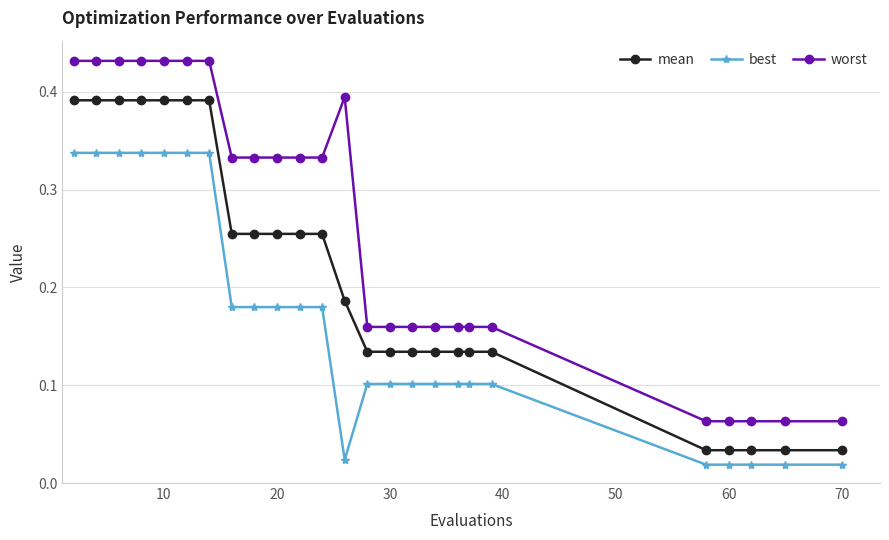

List the series in order of their overall mean, lowest first.

best, mean, worst